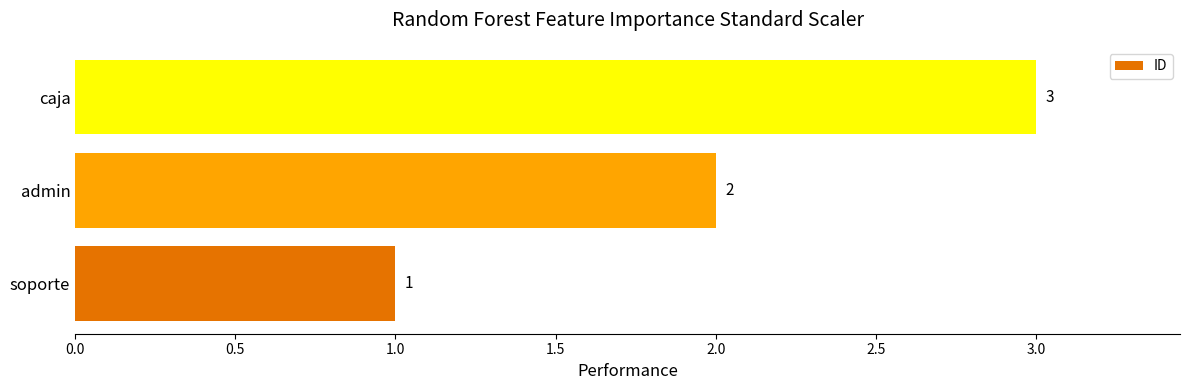

Between admin and caja, which is larger?

caja